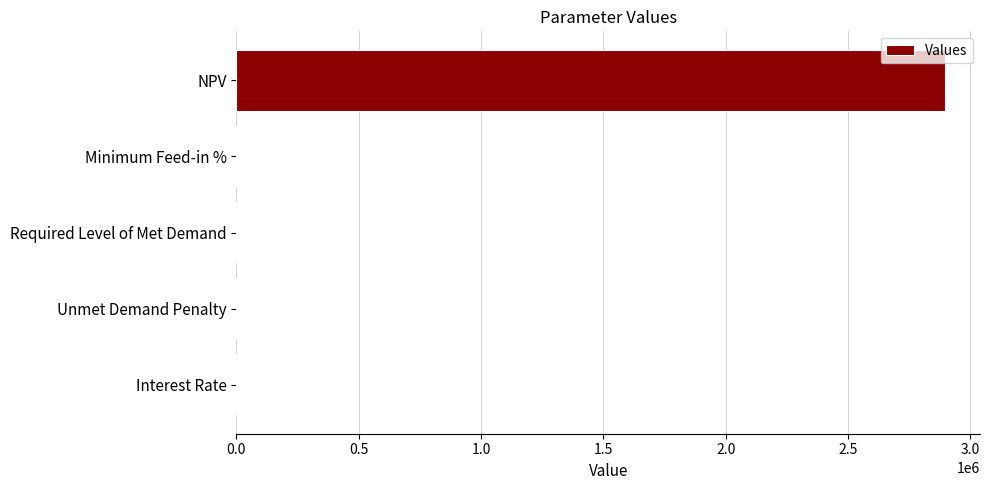

What is the change in value from Required Level of Met Demand to NPV?

+2894980.8